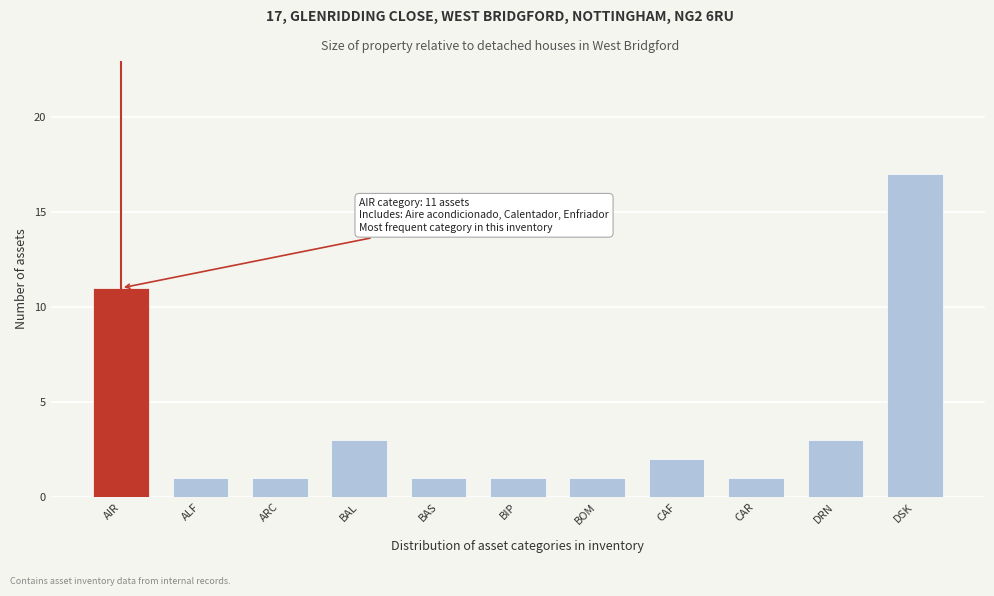

Reading left to right, extract all data points from this chart.

AIR=11	ALF=1	ARC=1	BAL=3	BAS=1	BIP=1	BOM=1	CAF=2	CAR=1	DRN=3	DSK=17